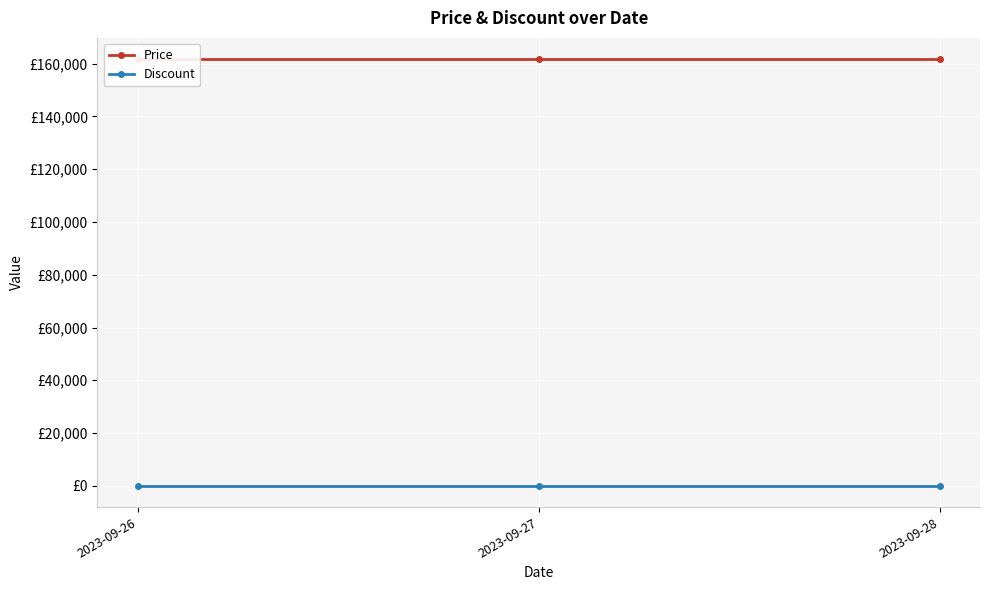

Is the value of Price at 2023-09-28 greater than the value of Discount at 2023-09-26?

Yes